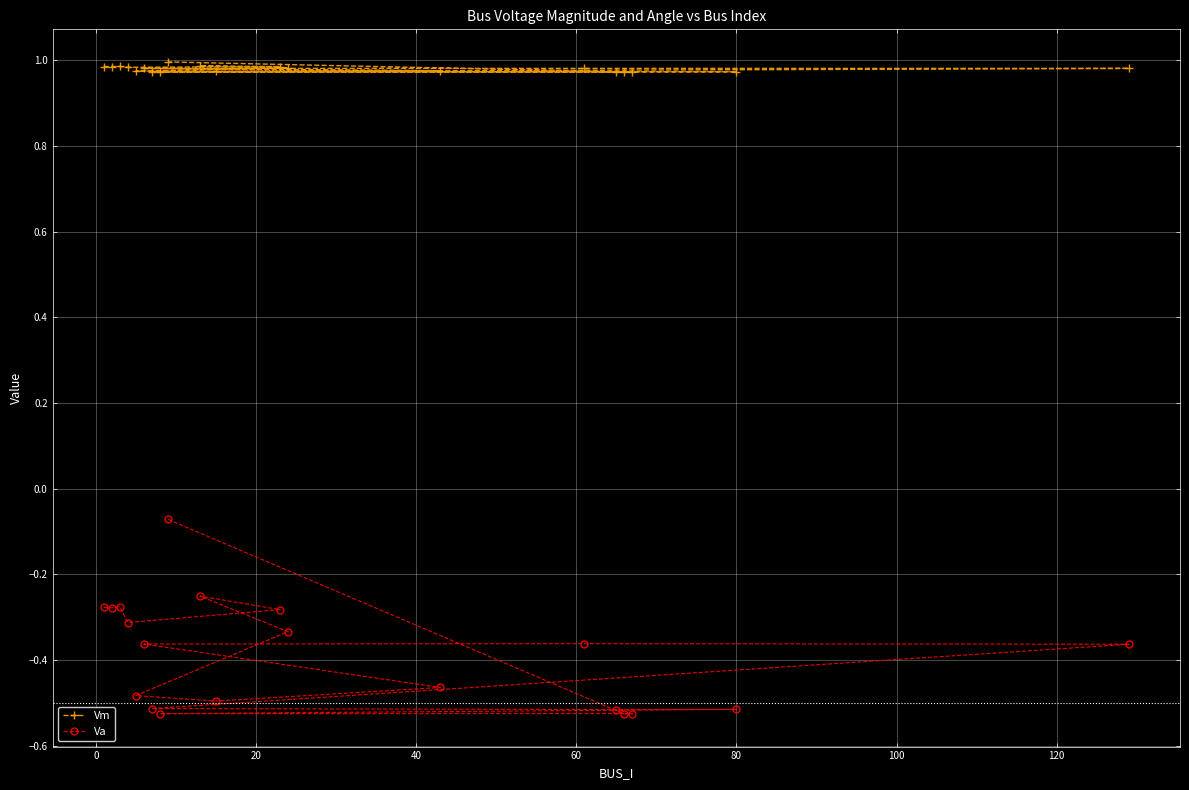

List the series in order of their peak value, lowest first.

Va, Vm